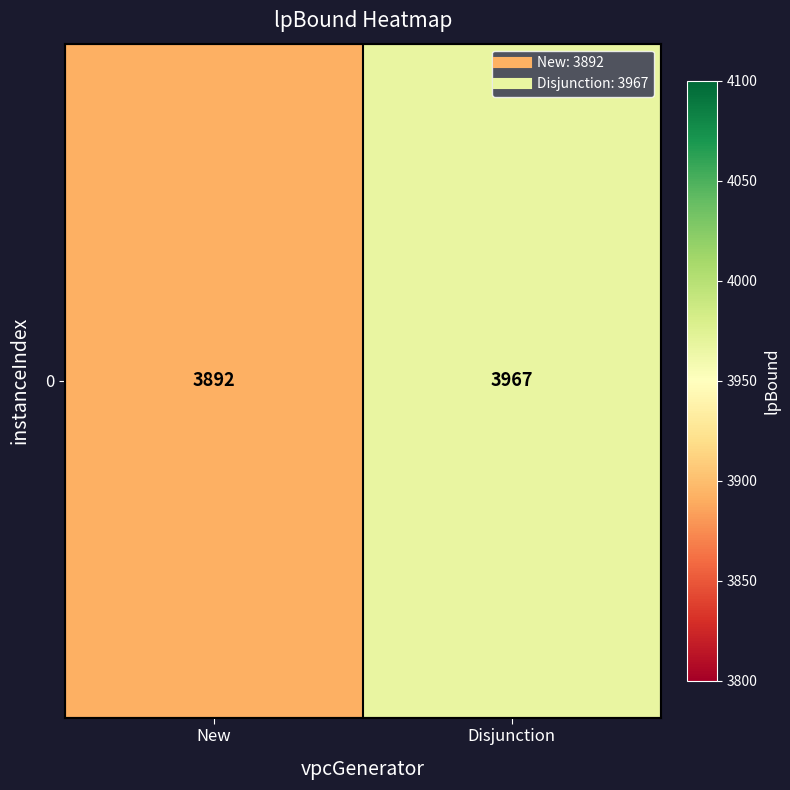

What value does the data have at Disjunction?

3967